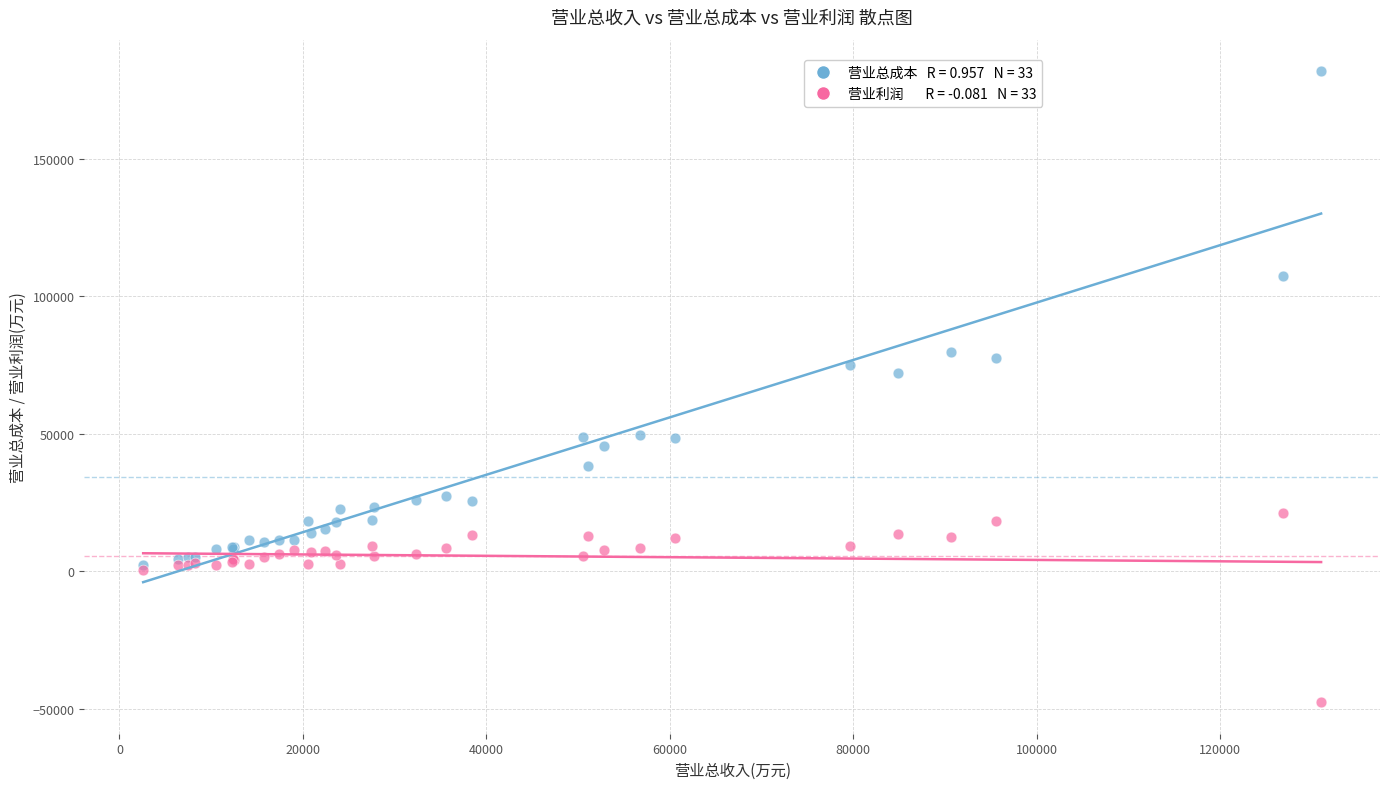

Across all series, what Y value is closest to 67074?

71928